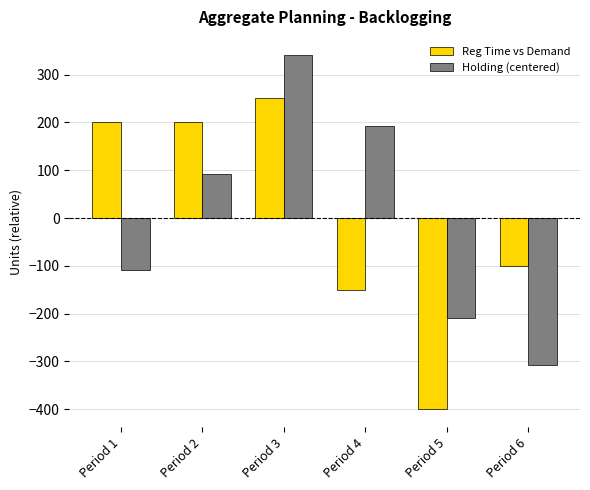

List the series in order of their peak value, highest first.

Holding (centered), Reg Time vs Demand